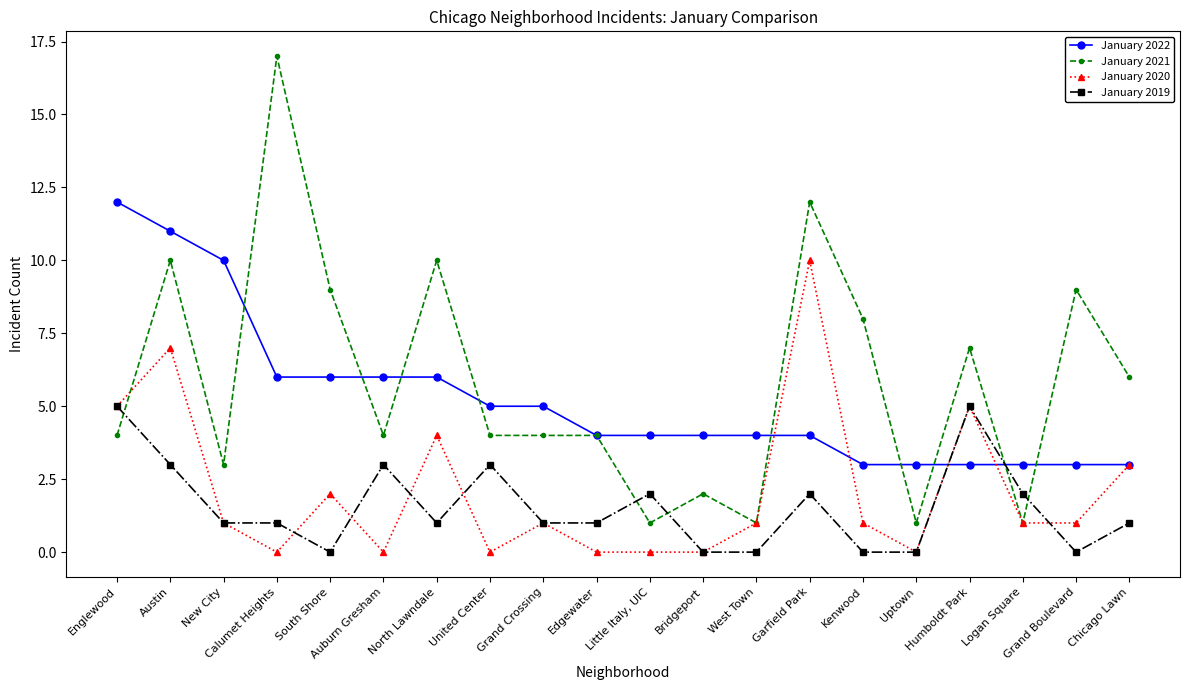

List the series in order of their peak value, highest first.

January 2021, January 2022, January 2020, January 2019